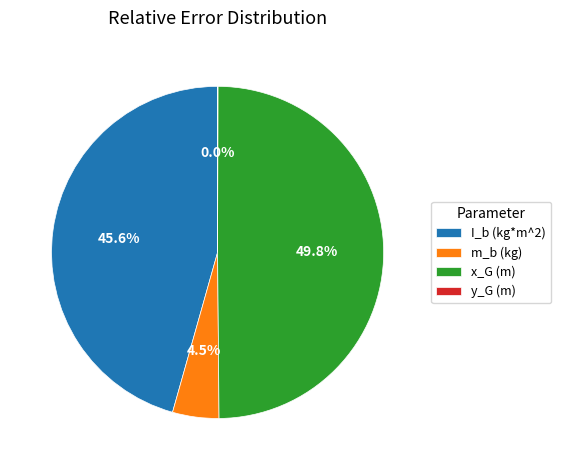

To the nearest percent, what is the average slice percentage?

25%